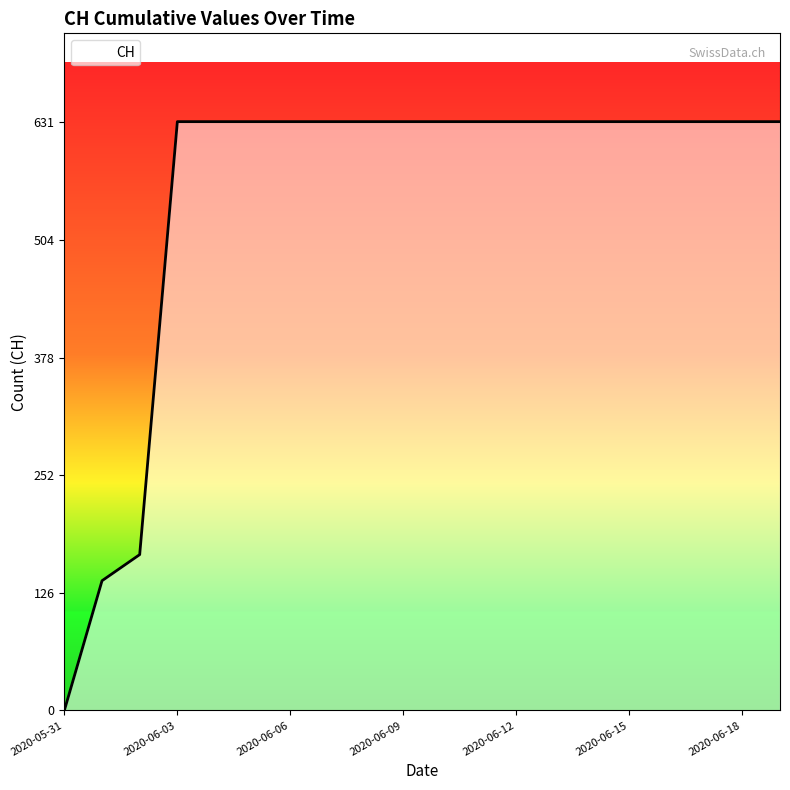

What is the maximum value shown in the chart?

631